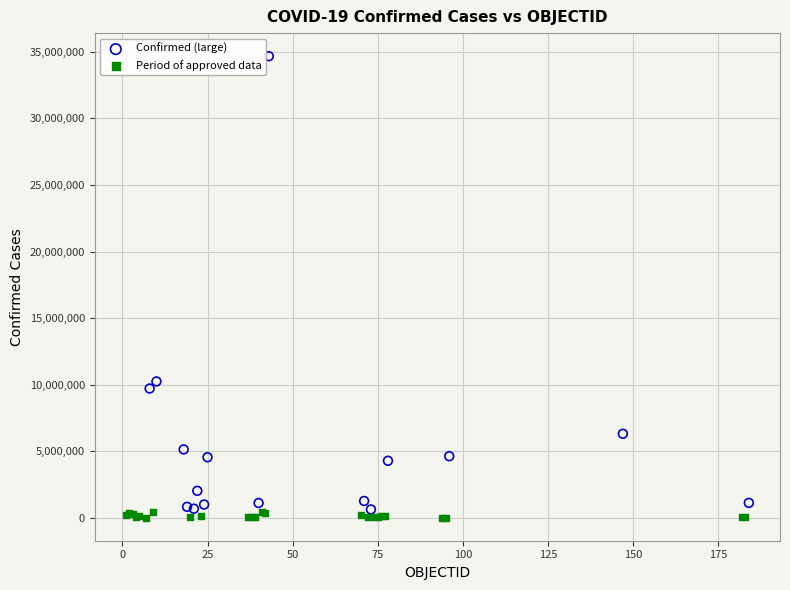

Which series has the largest Y range (max minus min)?

Confirmed (large)